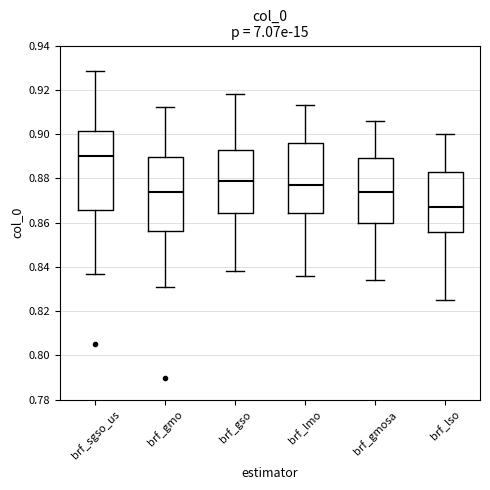

Reading left to right, read every box against the y-axis: the position of its median line, the range the box covers, and the ends of its whiskers. The values are not printed on the chart, so give them approximately, as read against the axis.

brf_sgso_us: median 0.890, box 0.866 to 0.902, whiskers 0.836 to 0.928
brf_gmo: median 0.874, box 0.856 to 0.890, whiskers 0.832 to 0.912
brf_gso: median 0.880, box 0.864 to 0.894, whiskers 0.838 to 0.918
brf_lmo: median 0.878, box 0.864 to 0.896, whiskers 0.836 to 0.914
brf_gmosa: median 0.874, box 0.860 to 0.890, whiskers 0.834 to 0.906
brf_lso: median 0.868, box 0.856 to 0.884, whiskers 0.826 to 0.900